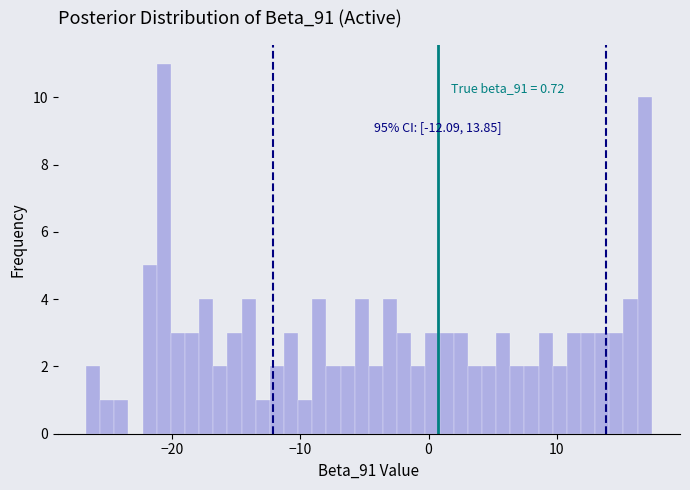

Around what value on the x-axis is the tallest bar? Give the approximate position of its centre, as read against the axis.

-21